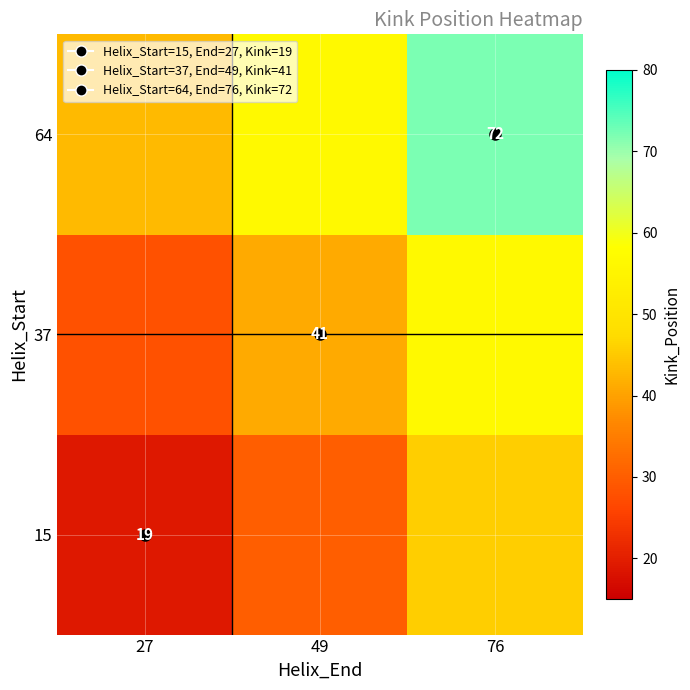

Which series has the largest range (max minus min)?

64